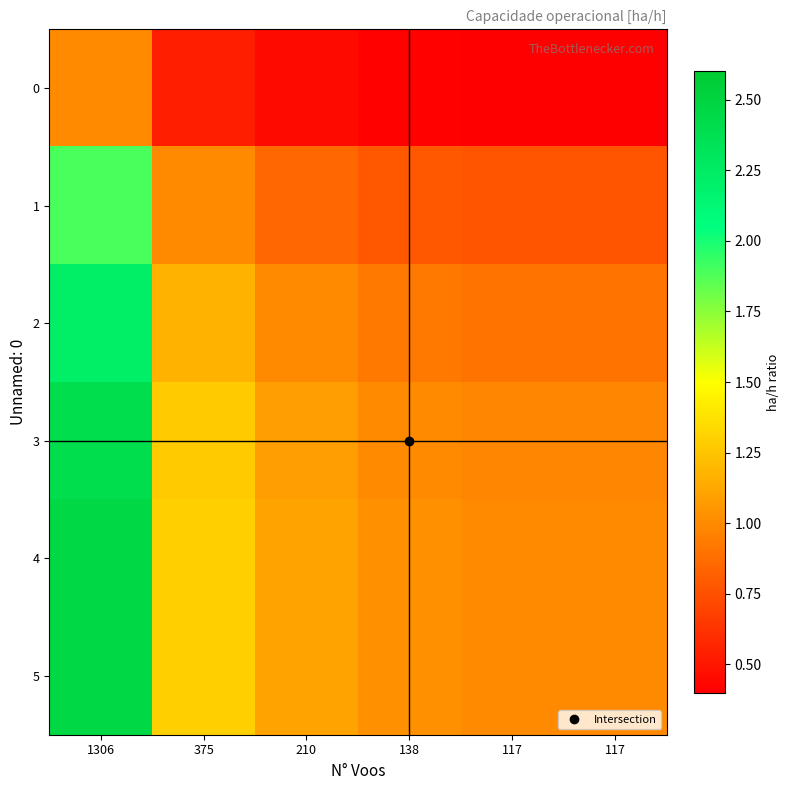

Which series has the largest total across all categories?

5